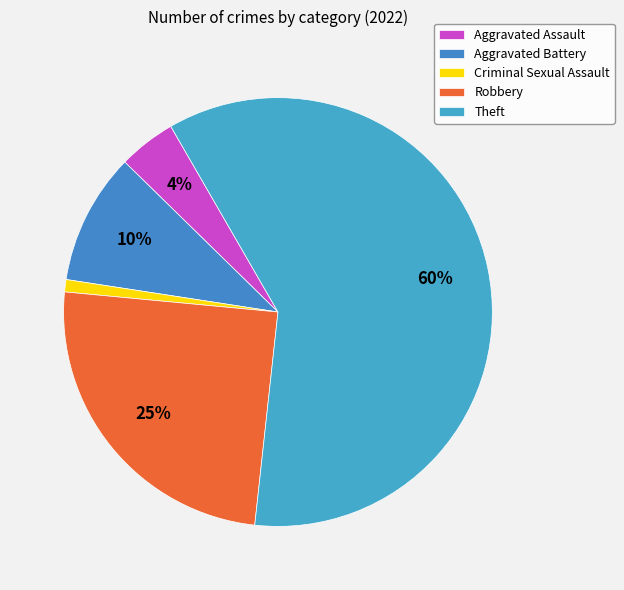

To the nearest percent, what portion does Aggravated Battery represent?

10%